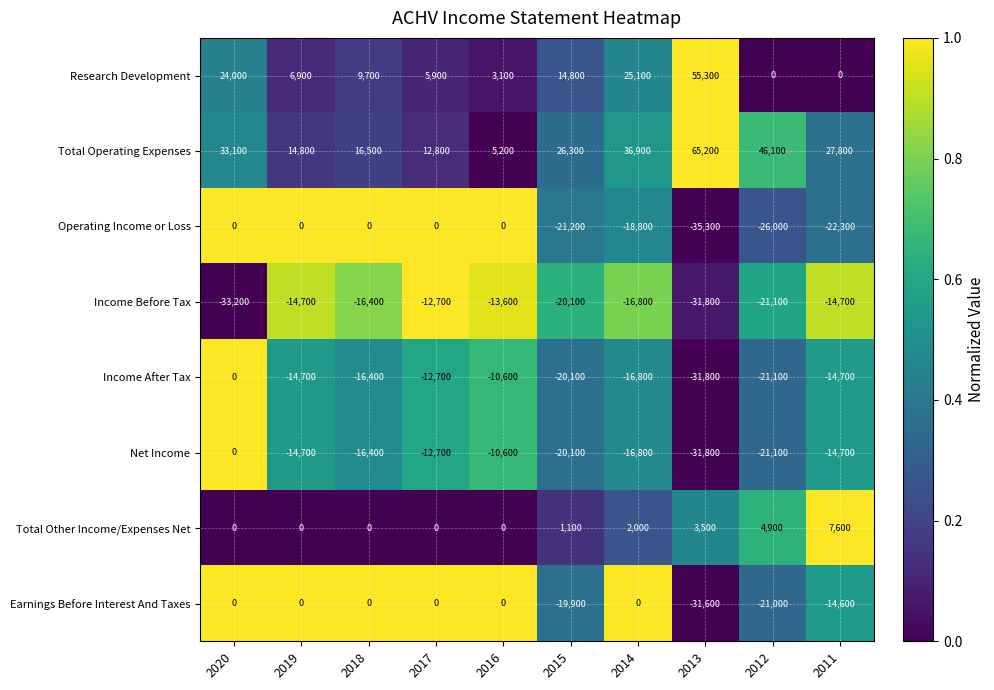

What is the sum of all Earnings Before Interest And Taxes values?

-87100